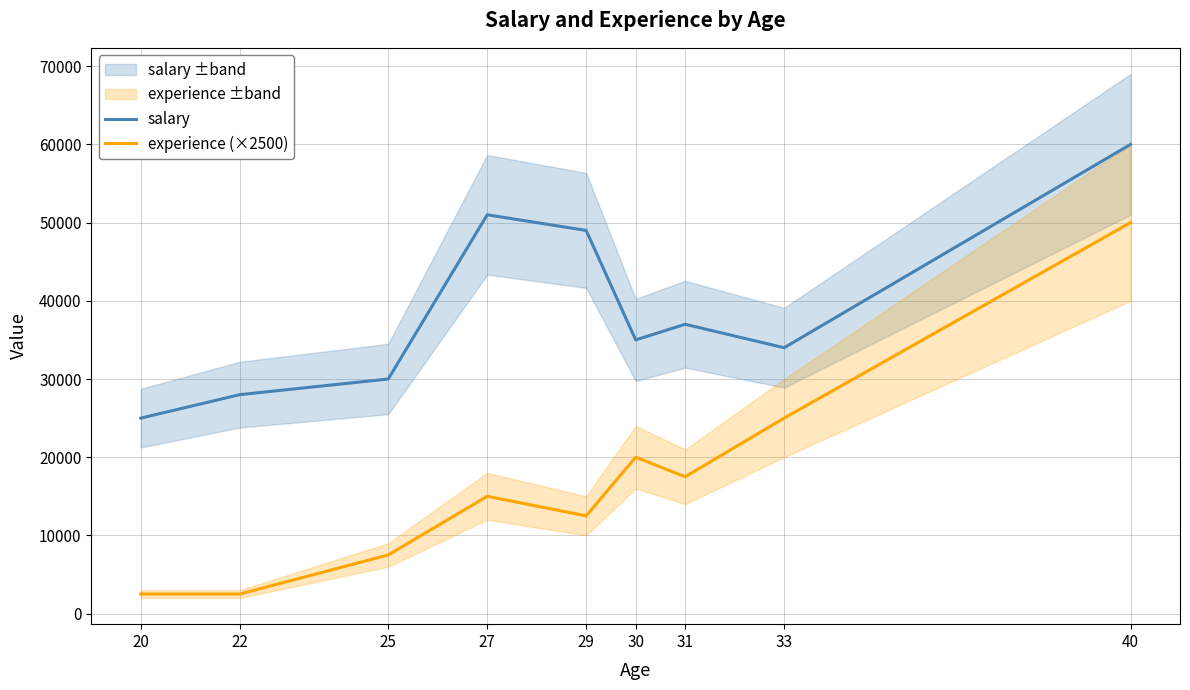

What is the maximum value shown in the chart?

60000